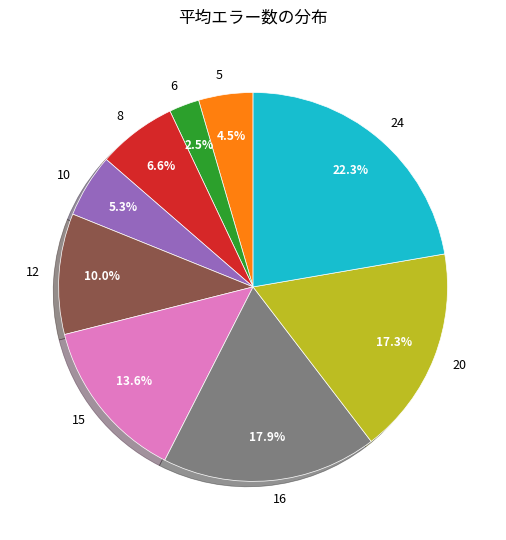

True or false: 20 accounts for 3% of the total.

False